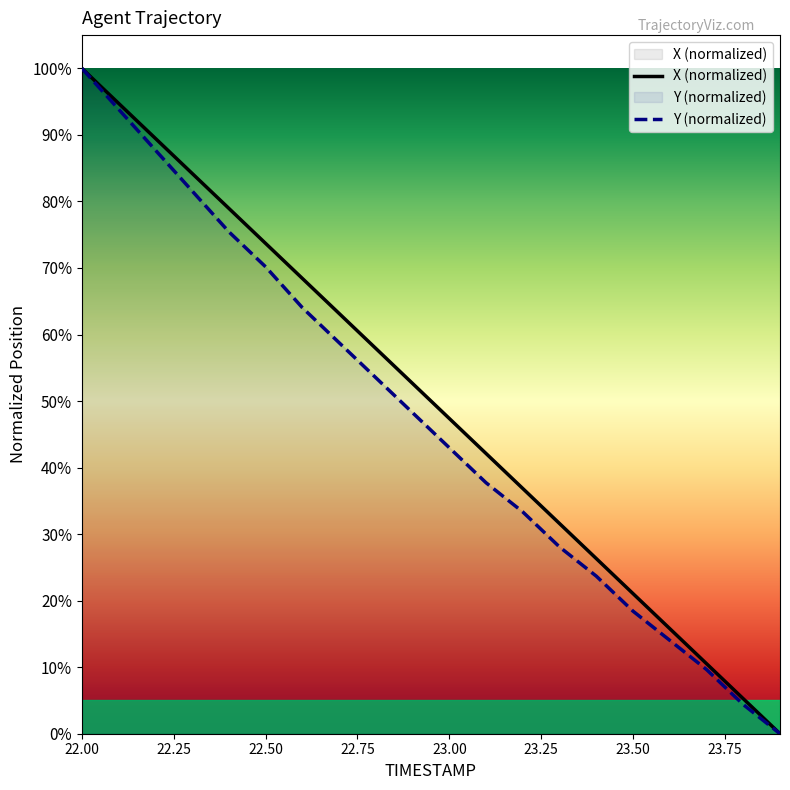

What is the difference between the second highest and minimum values in the Y series?

0.9